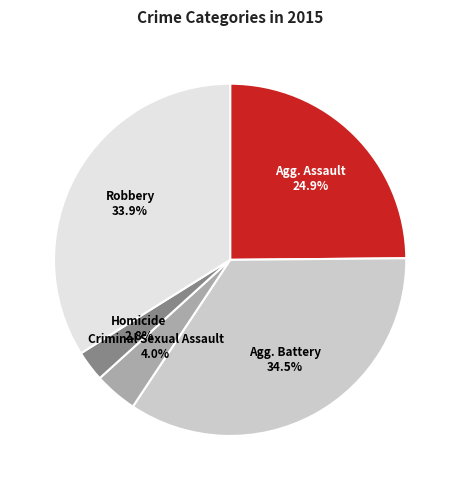

How many segments does this pie chart have?

5